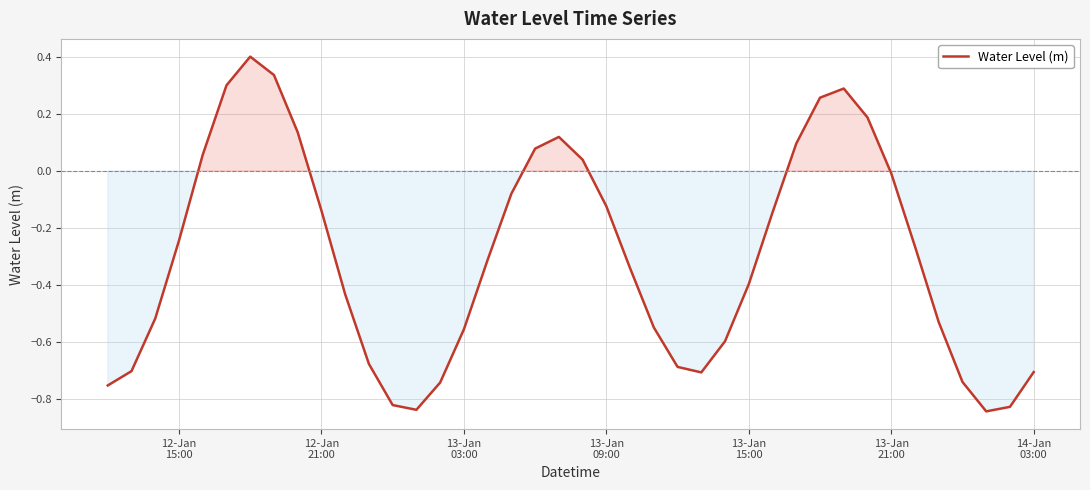

What is the maximum value shown in the chart?

0.4